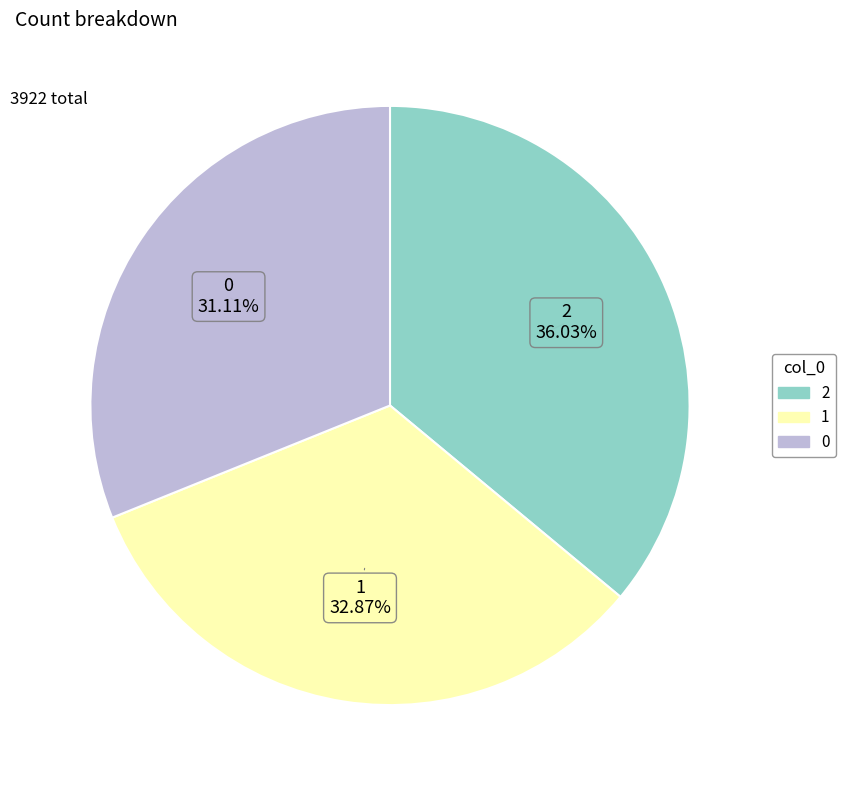

Does 2 account for over 50% of the chart?

No